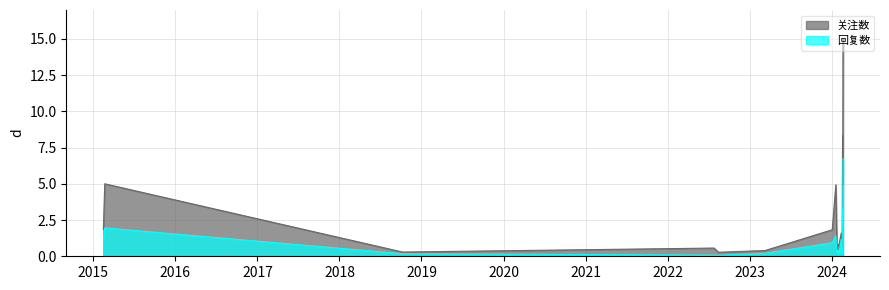

True or false: 回复数 and 关注数 intersect in this chart.

False